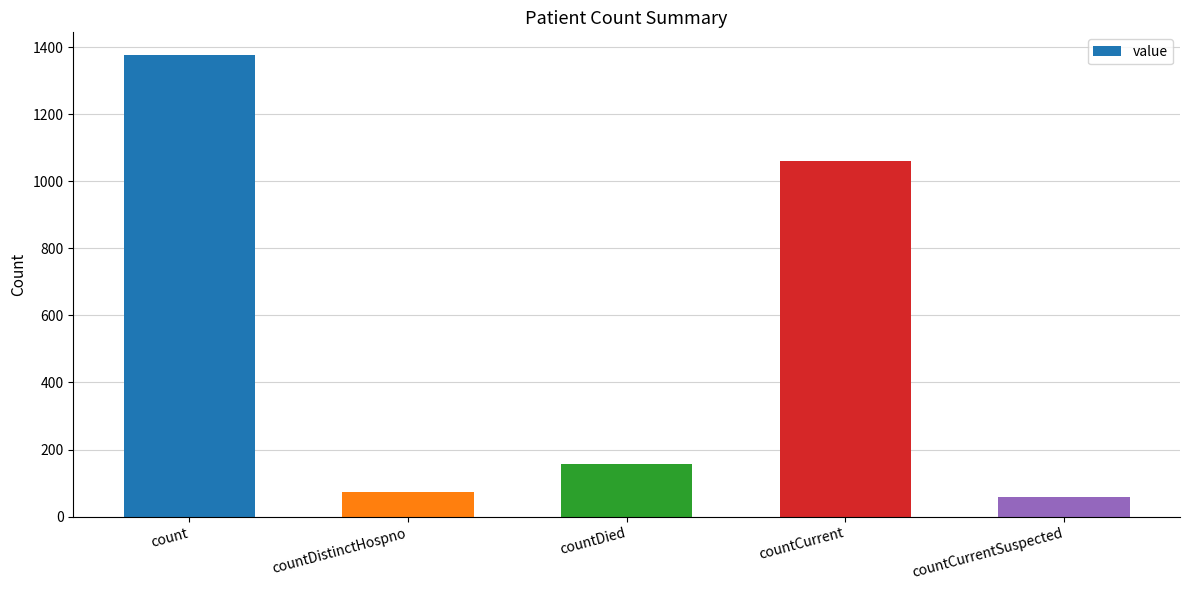

What is the difference between the second highest and second lowest values?

987